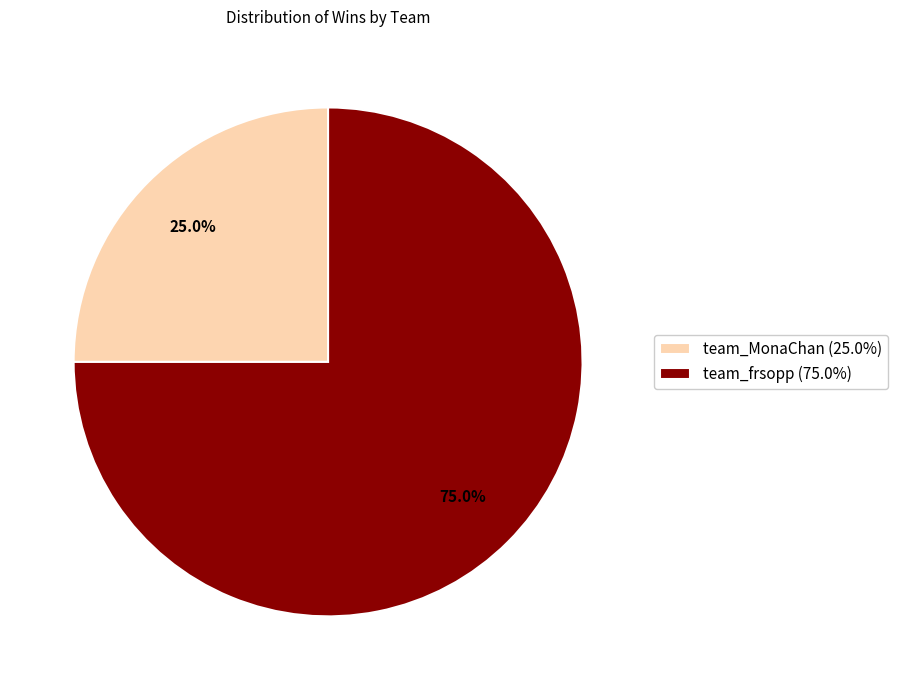

What portion of the pie excludes team_frsopp?

25.0%